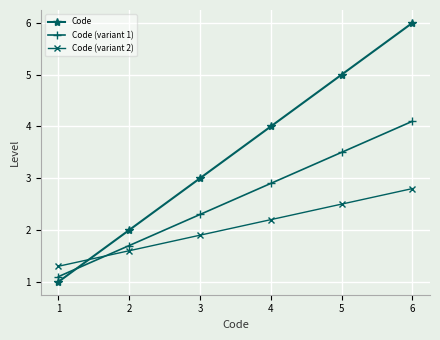

What is the difference between the maximum and second lowest values in the Code (variant 2) series?

1.2